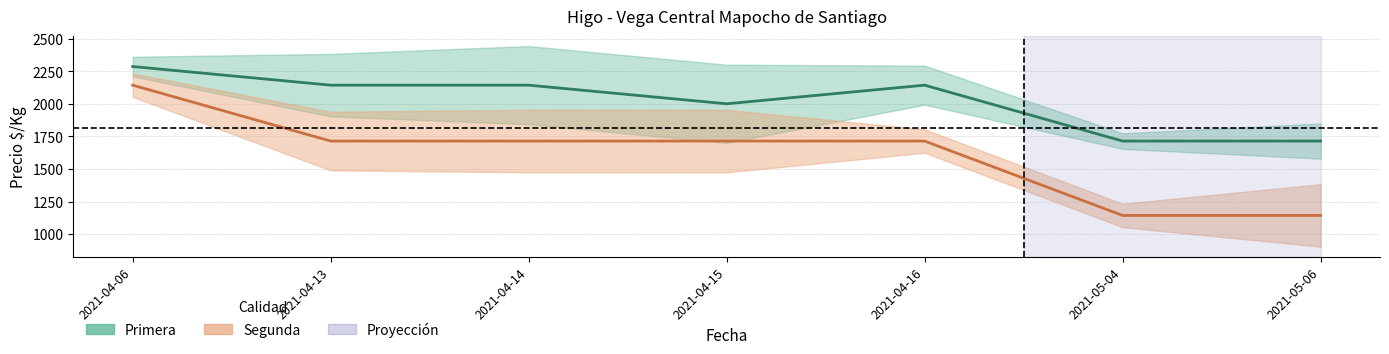

What is the sum of the Primera values at 2021-04-15 and 2021-04-14?

4143